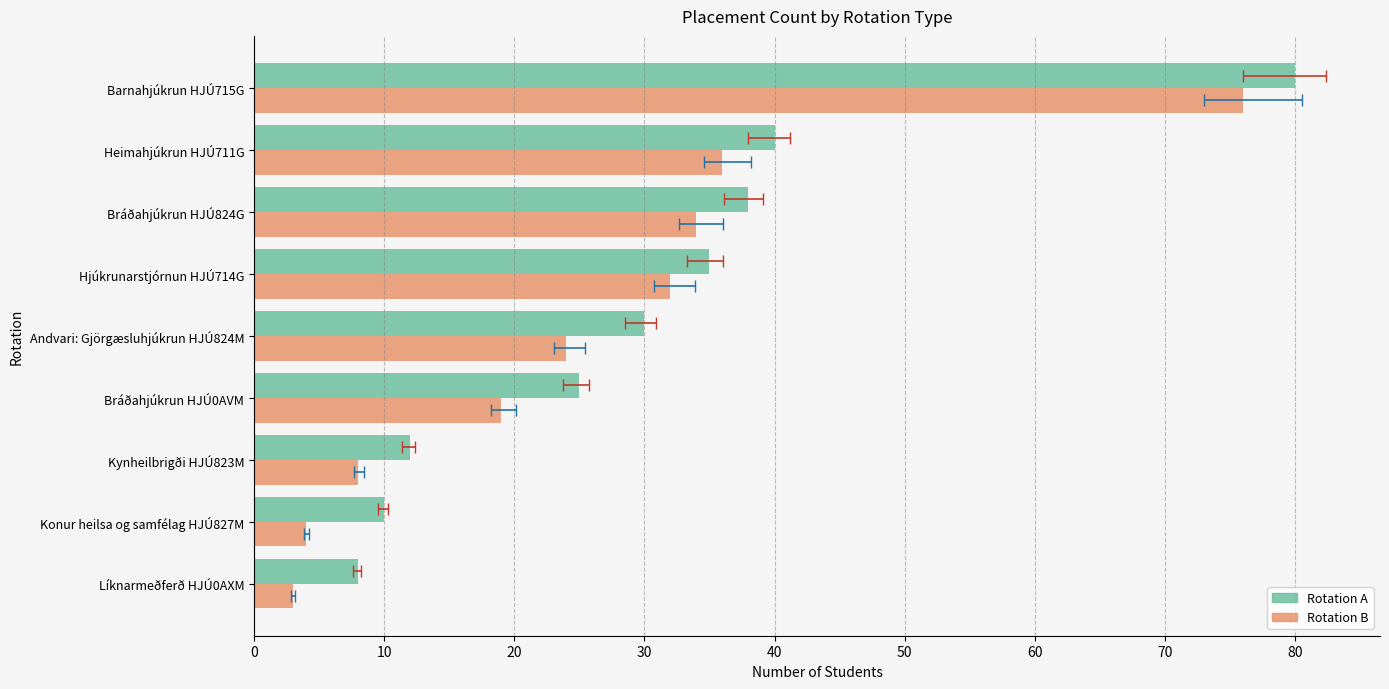

Which series changed the most between Andvari: Gjörgæsluhjúkrun HJÚ824M and Barnahjúkrun HJÚ715G?

Rotation B